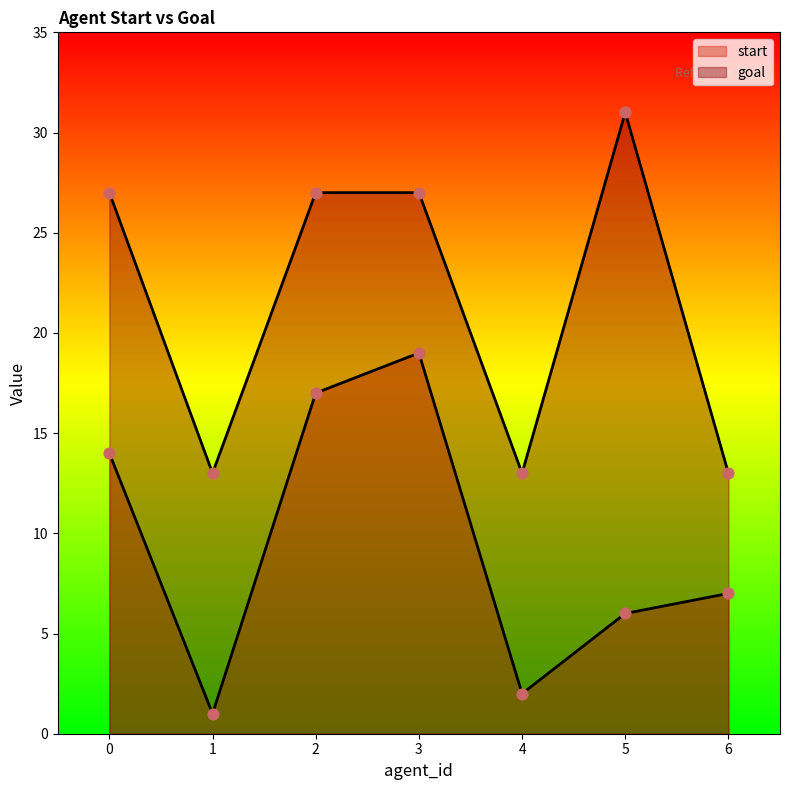

What is the total value across all series at 3?

46